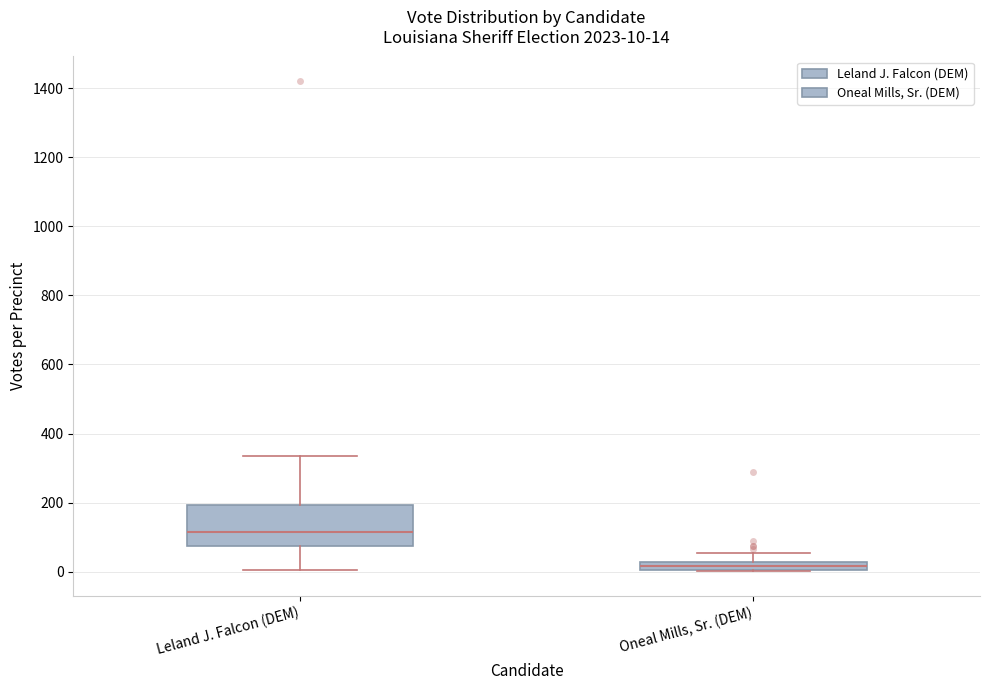

Comparing the boxes themselves (not the whiskers), which one is the tallest?

Leland J. Falcon (DEM)